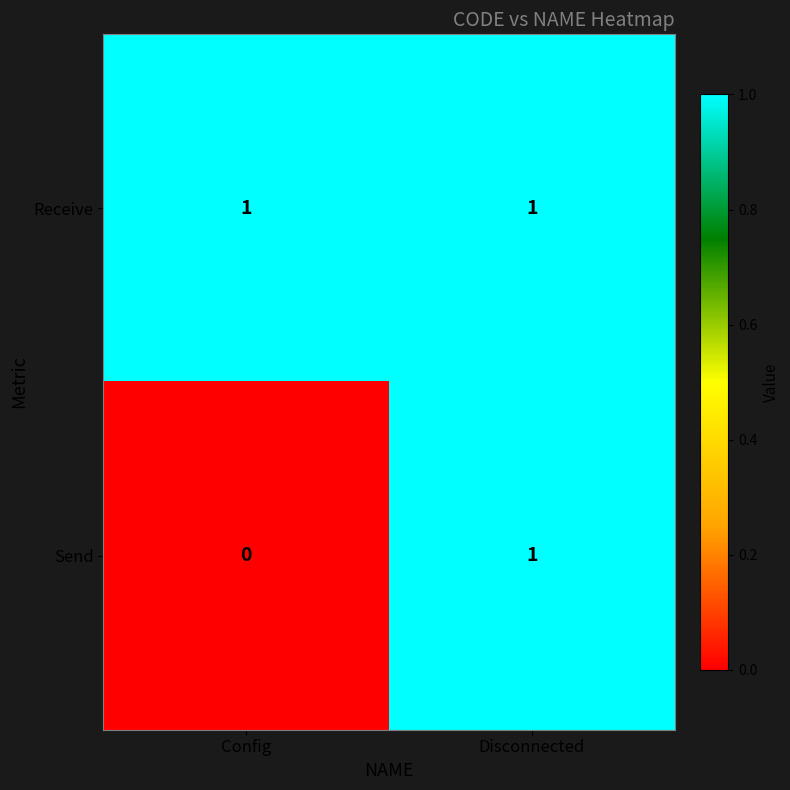

At how many categories does at least one series exceed 0?

2